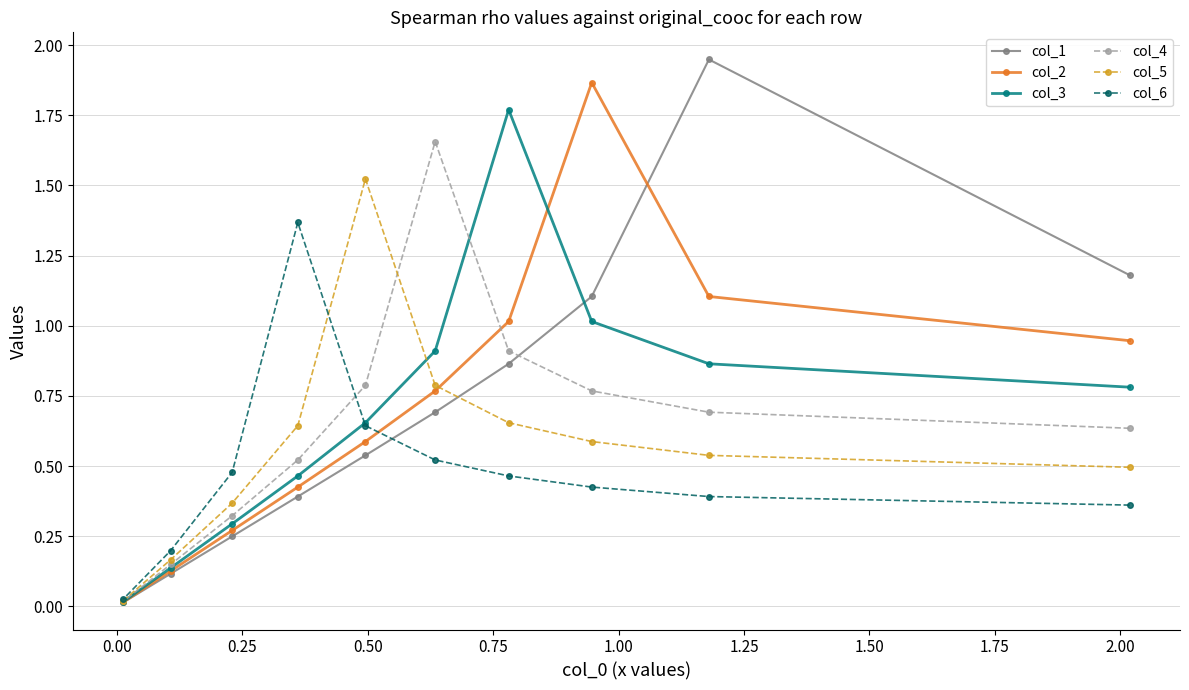

How many lines are shown in the chart?

6